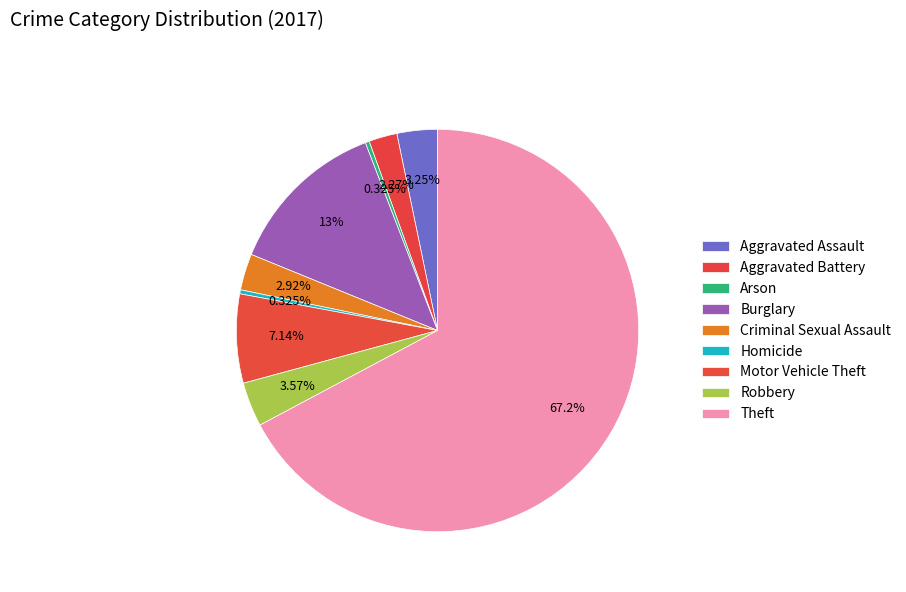

To the nearest percent, what is the average slice percentage?

11%